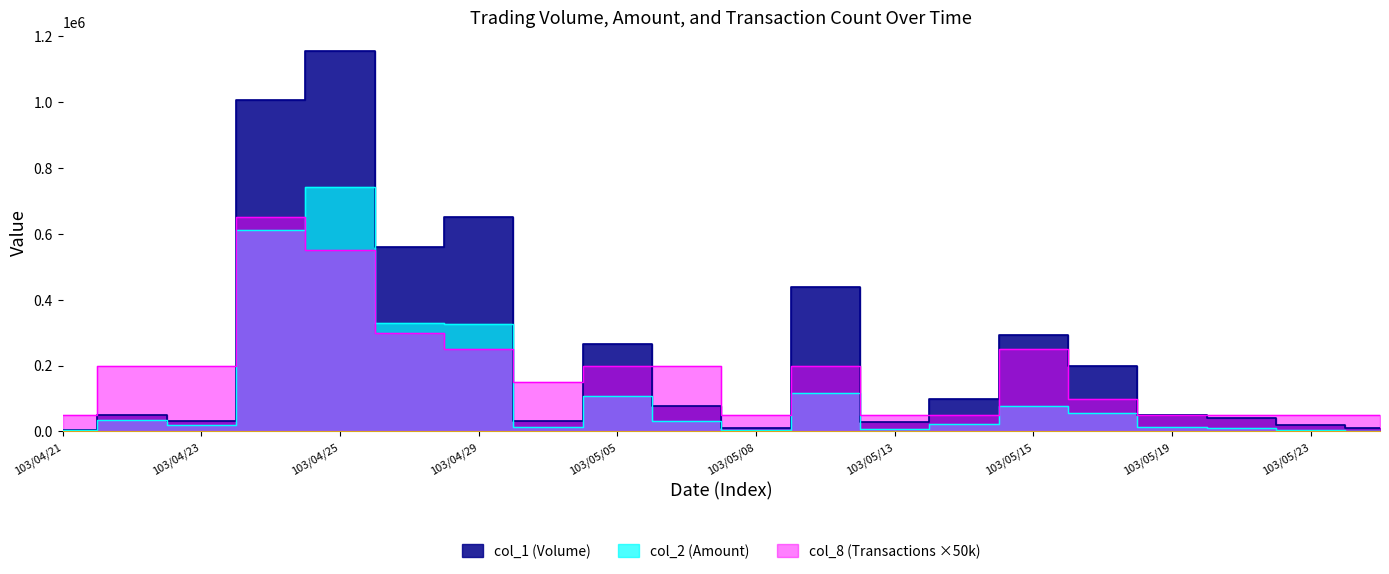

Is it true that col_2 equals 32000 at 9?

True